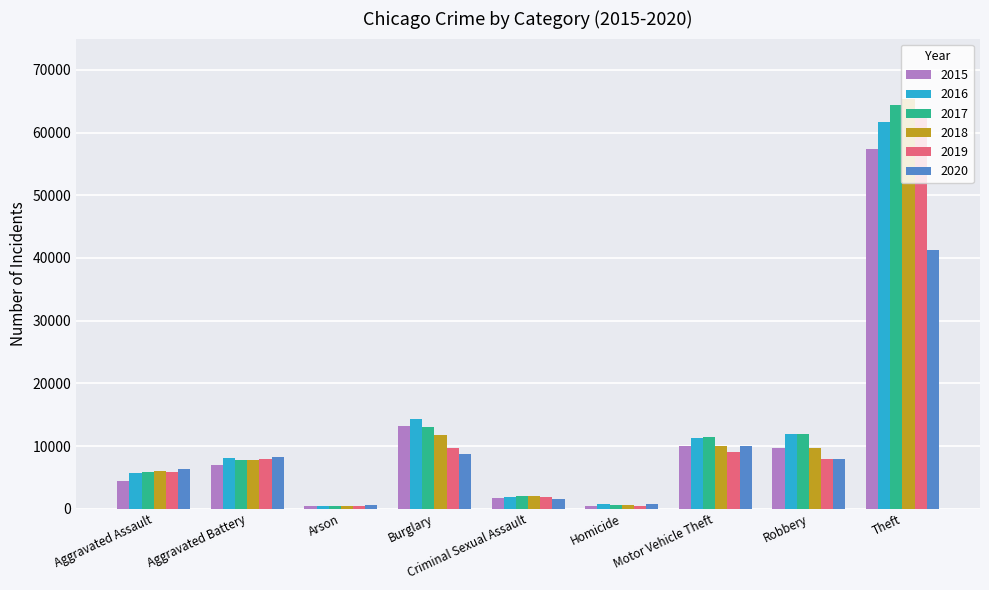

At which category does the chart reach its peak across all series?

Theft